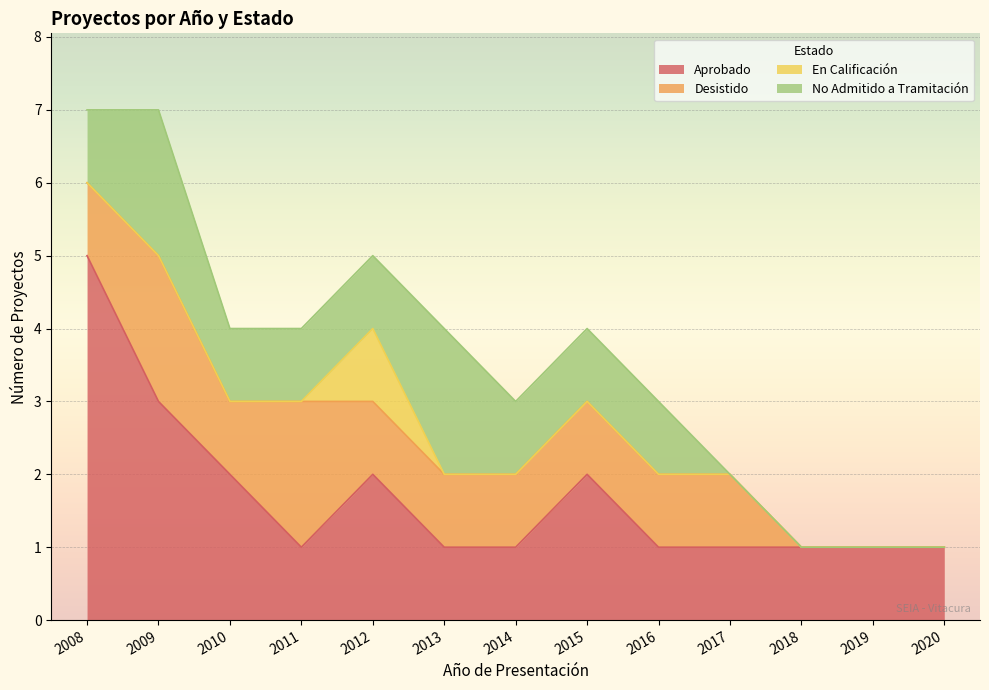

How many interior local peaks does the Desistido series have?

2